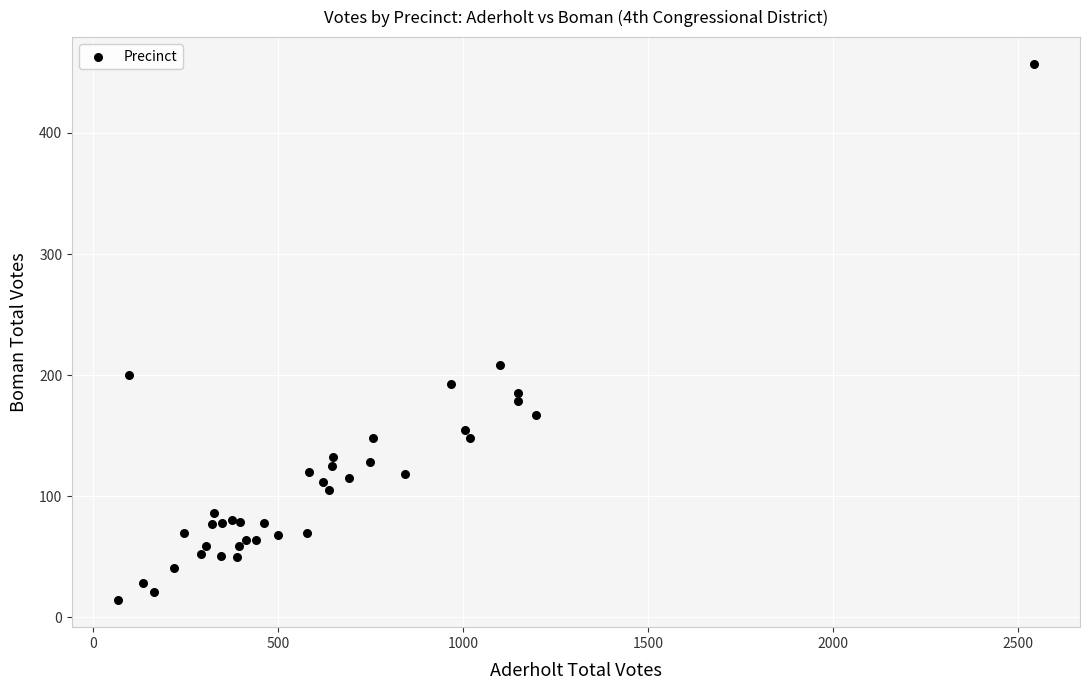

What Y value in the scatter plot is closest to 235?

208